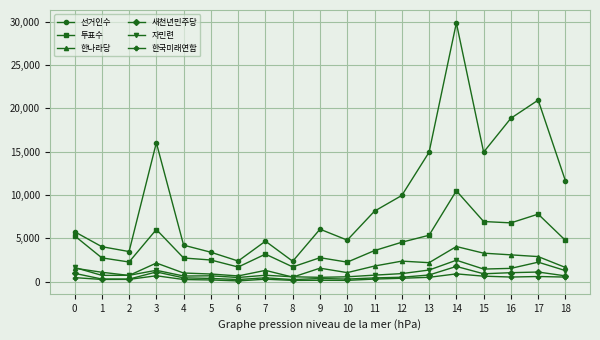

Where is the first local maximum for 새천년민주당?

3